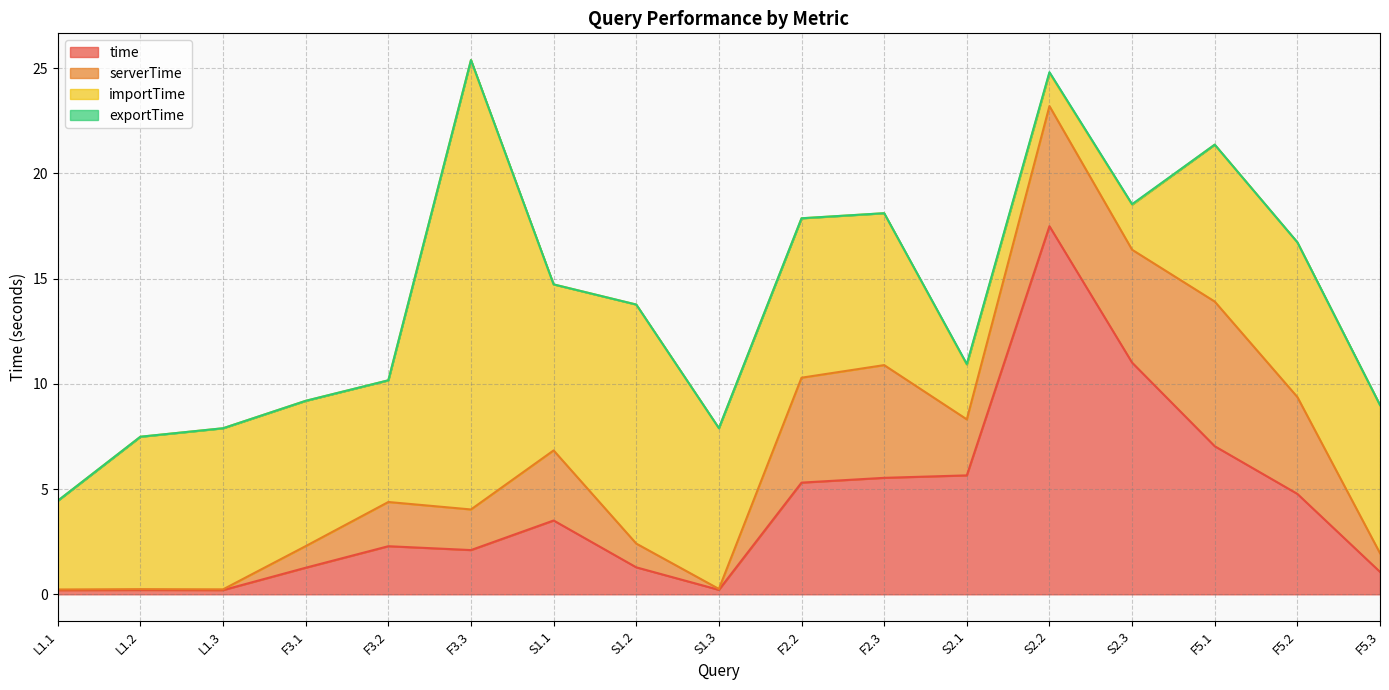

At F5.1, list the series in order from largest to smallest.

importTime, time, serverTime, exportTime